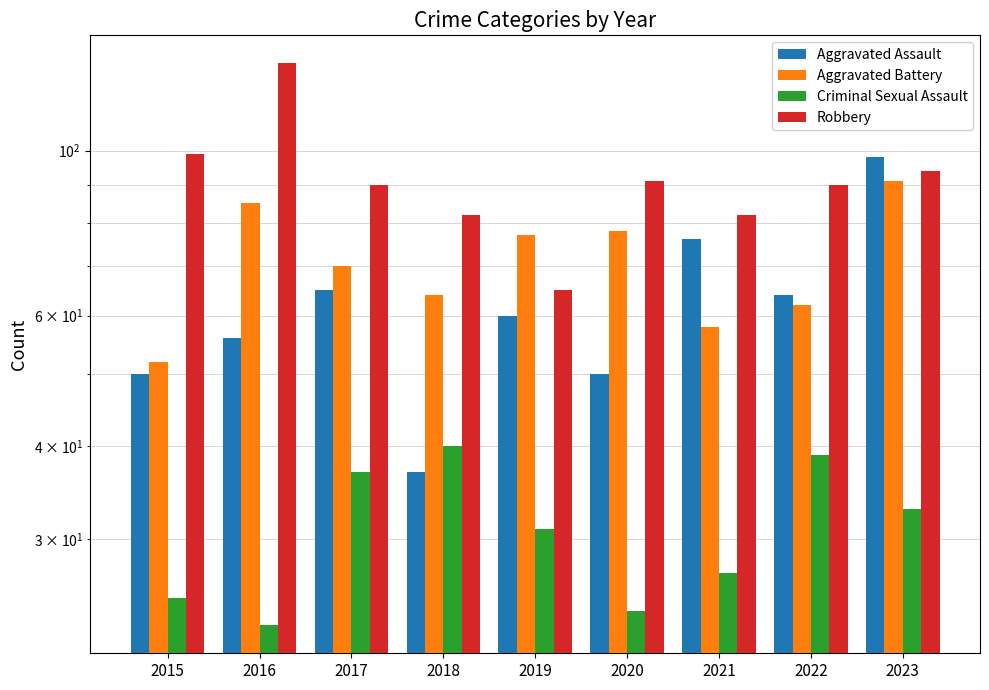

At which label does Aggravated Assault first exceed 60?

2017